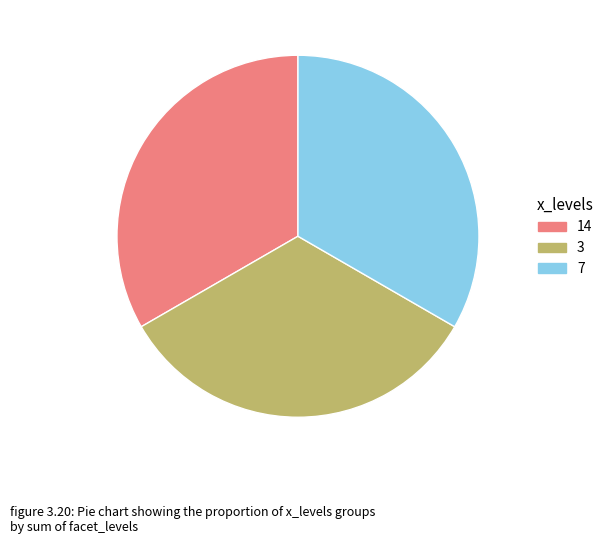

Approximately how many times larger is the value at 3 compared to 7?

1.0